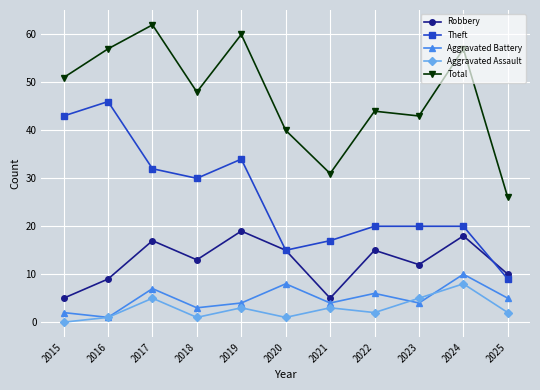

Where is the first local minimum for Robbery?

2018